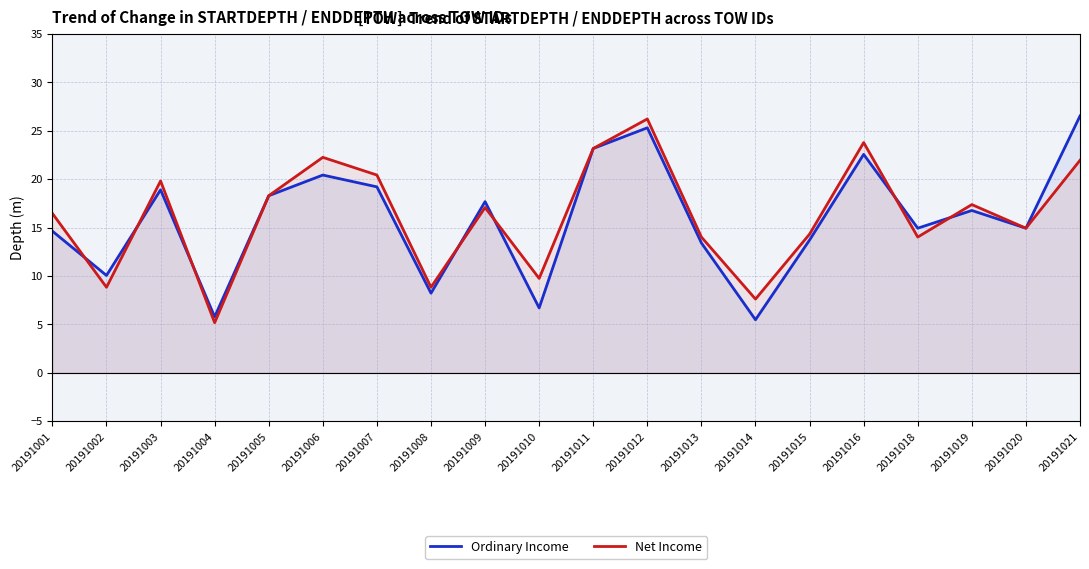

What is the difference between the Ordinary Income values at 20191012 and 20191005?

7.0